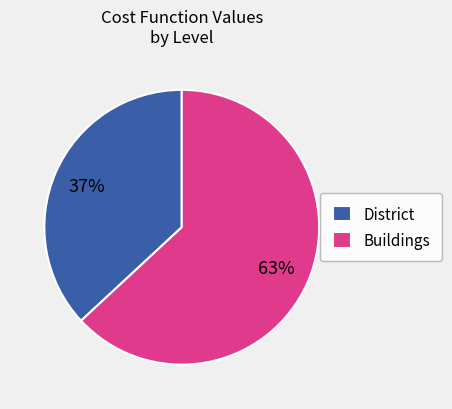

True or false: District accounts for 43% of the total.

False